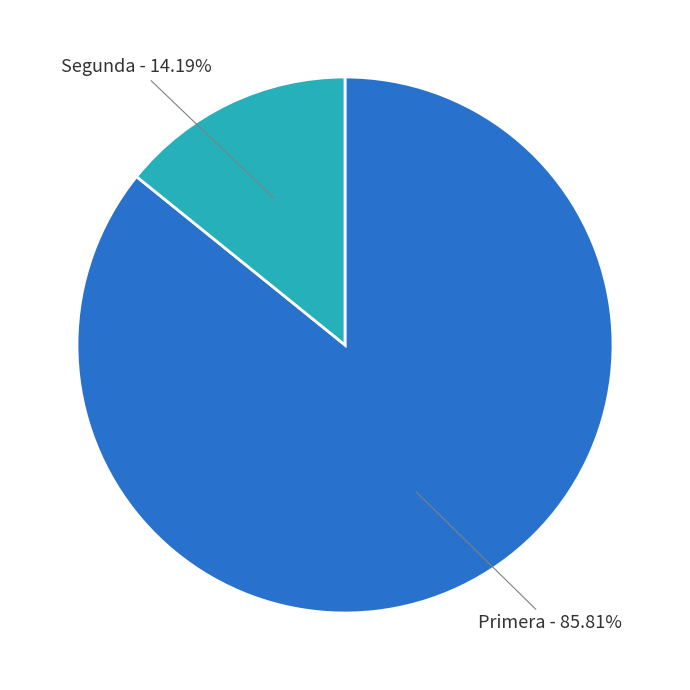

Is there a majority slice in this chart?

Yes